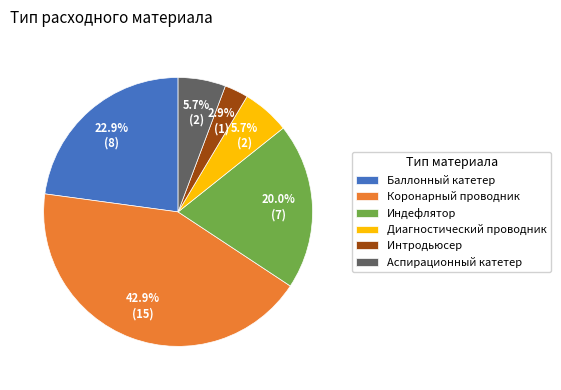

Does Индефлятор represent more than half of the total?

No